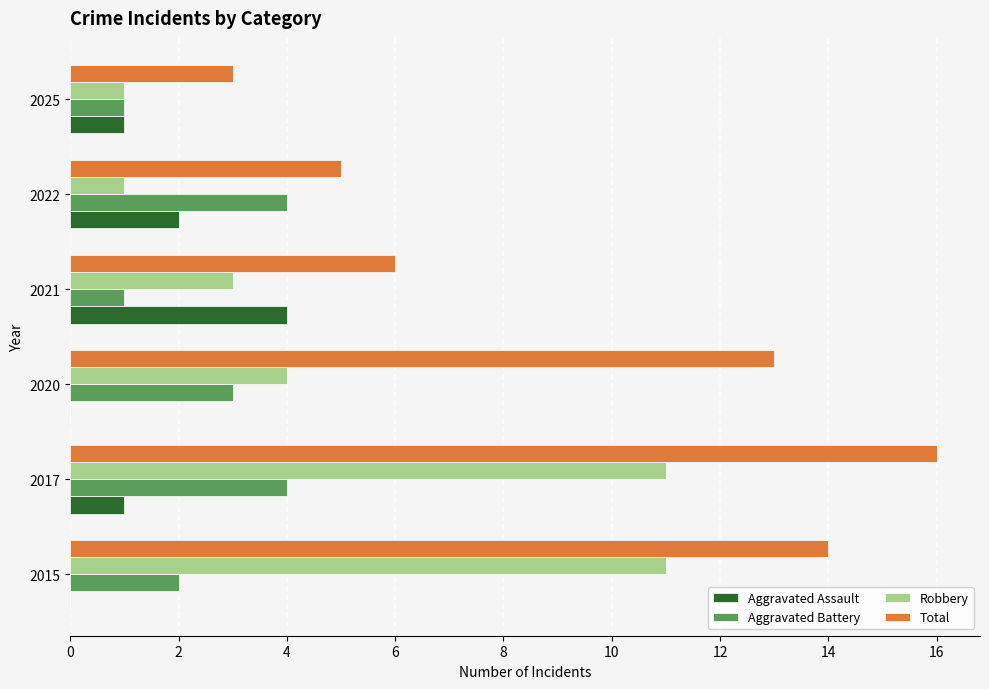

What is the average value of the Total series?

10